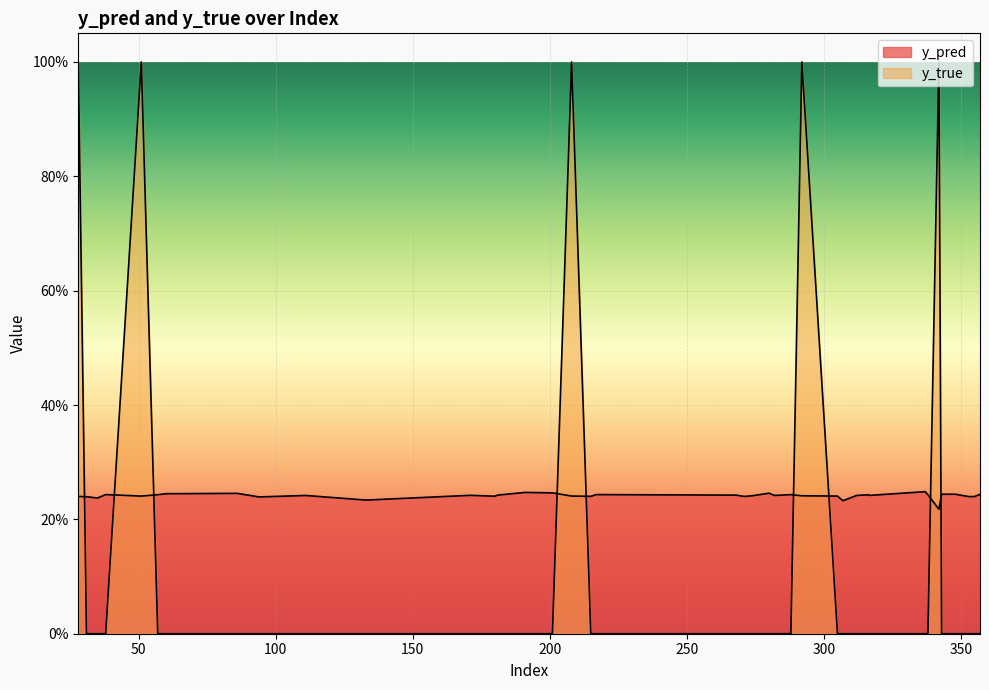

What is the total value across all series at 348?

0.2